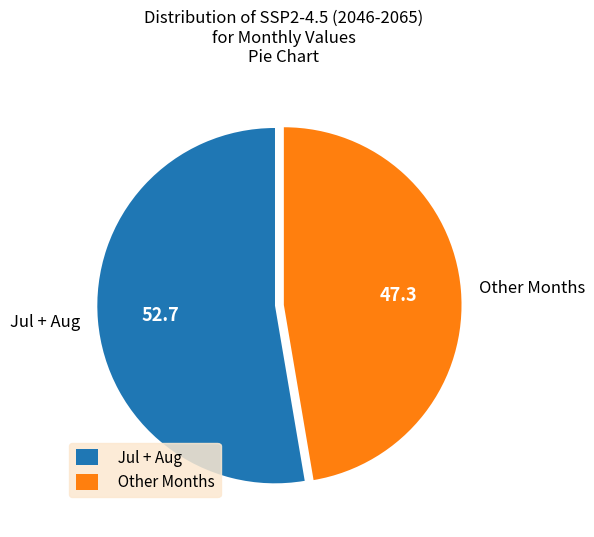

Is the sum of Jul + Aug and Other Months greater than half?

Yes